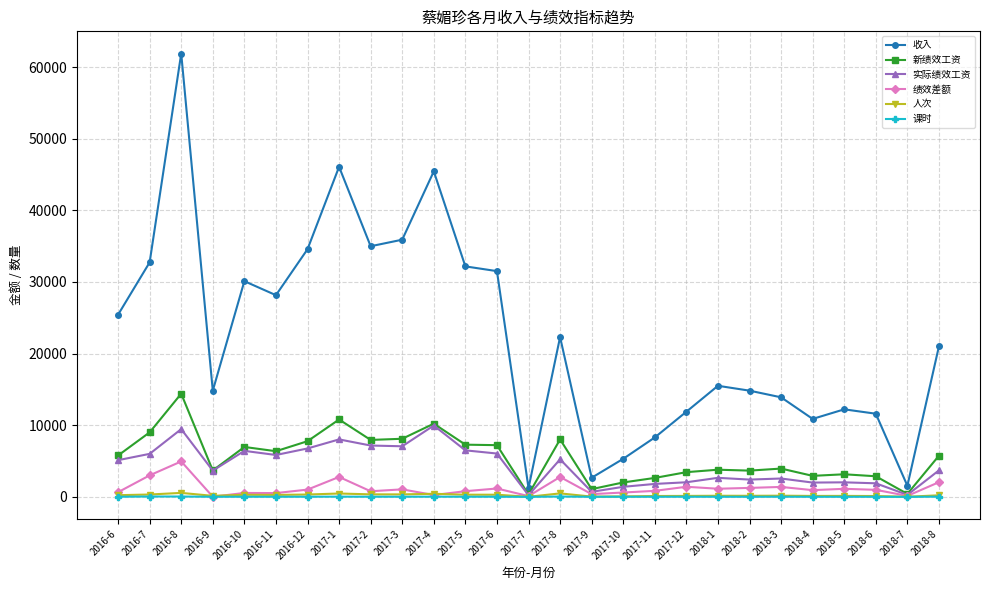

At which category does 新绩效工资 reach its first local valley?

2016-9